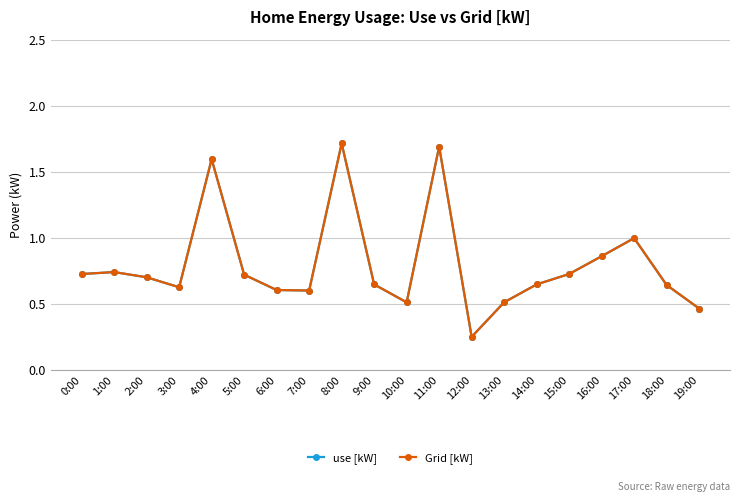

What is the average value of the use [kW] series?

0.8